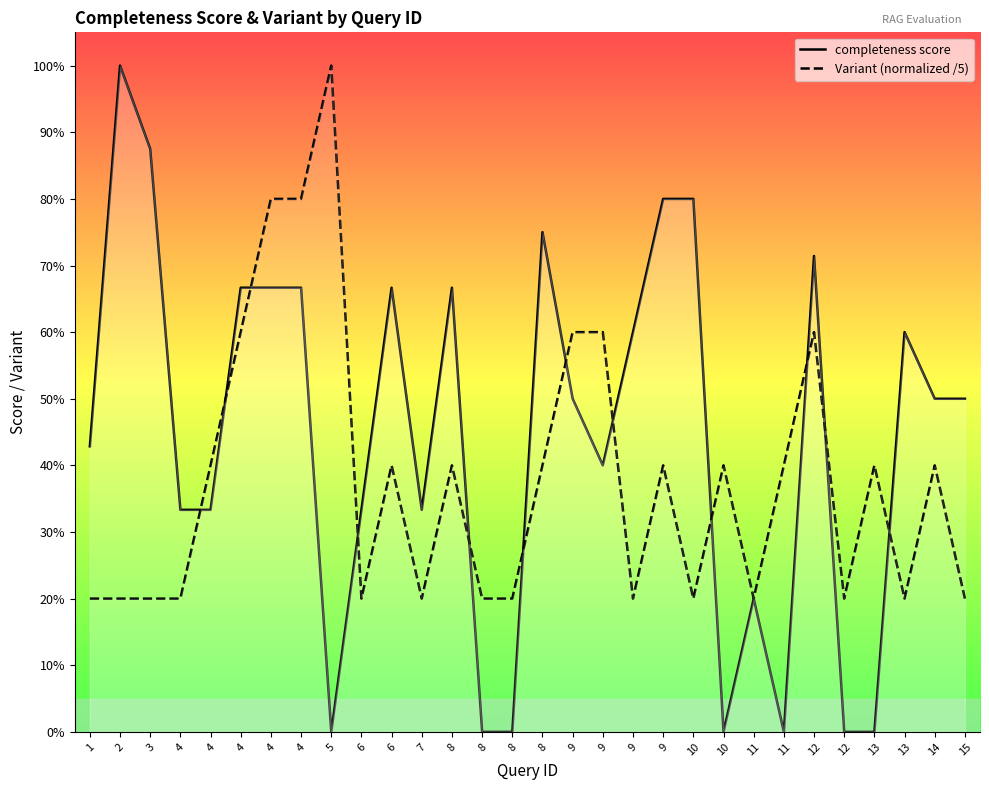

Is it true that completeness score equals 0.2 at 14?

False